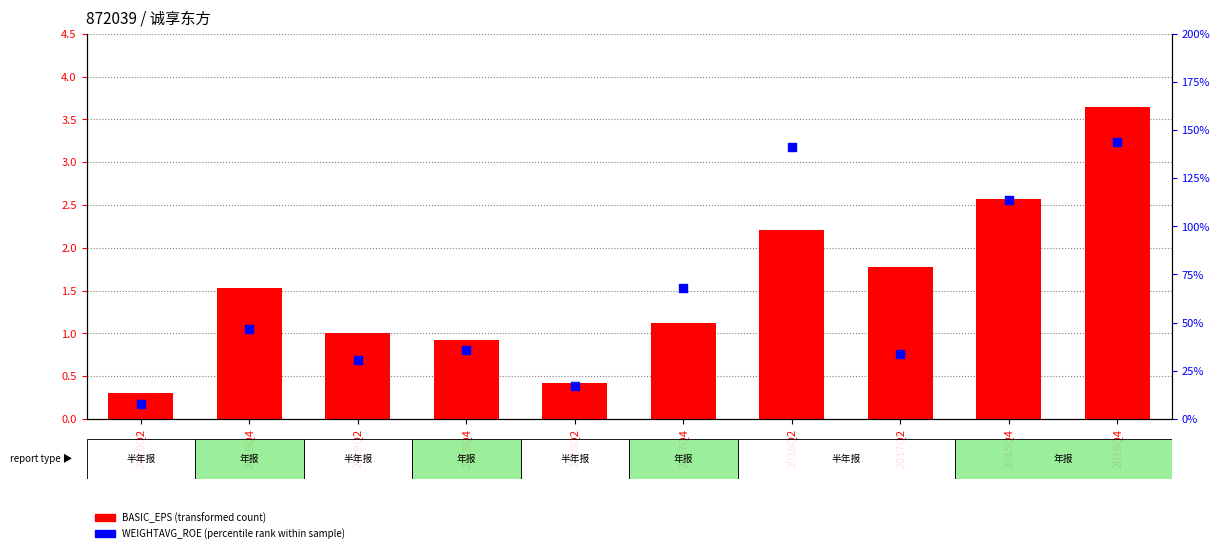

Which series has the largest Y range (max minus min)?

WEIGHTAVG_ROE